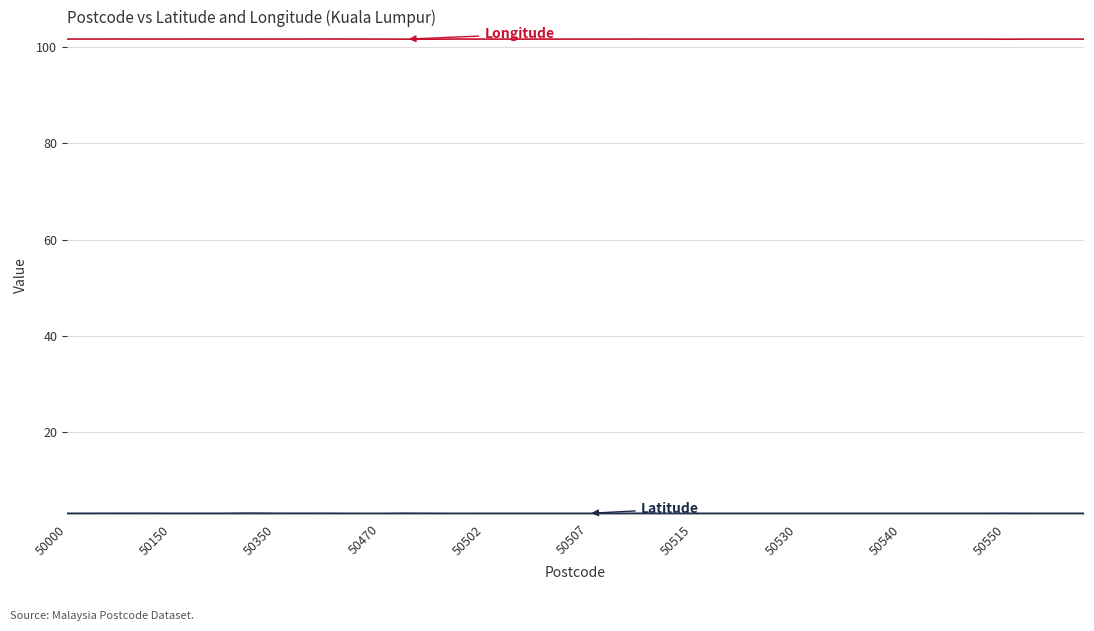

What is the minimum value shown in the chart?

3.1